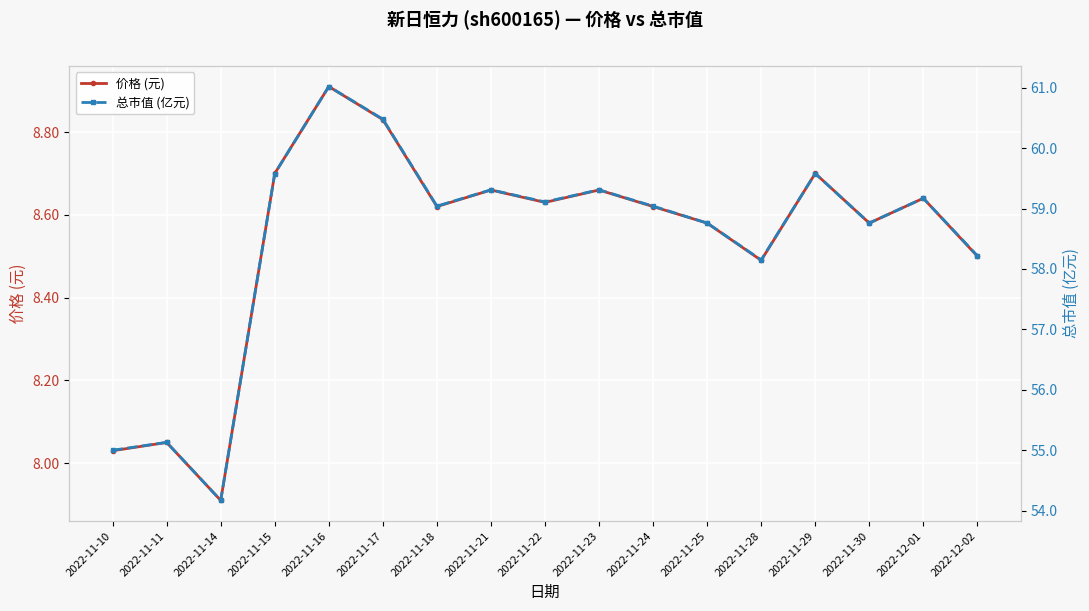

Which label corresponds to the largest value in the chart?

2022-11-16